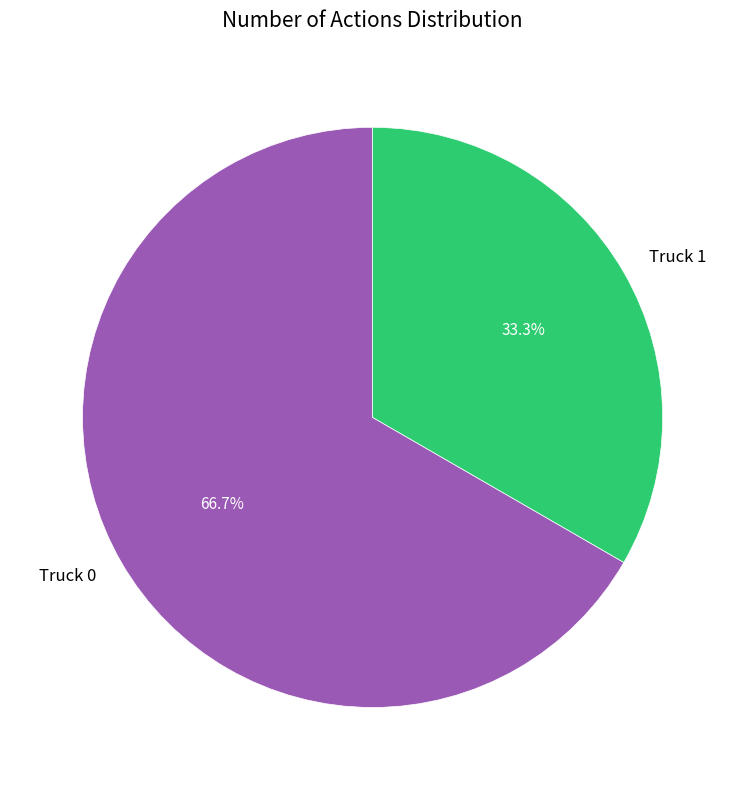

To the nearest percent, what is the combined percentage of Truck 0 and Truck 1?

100%